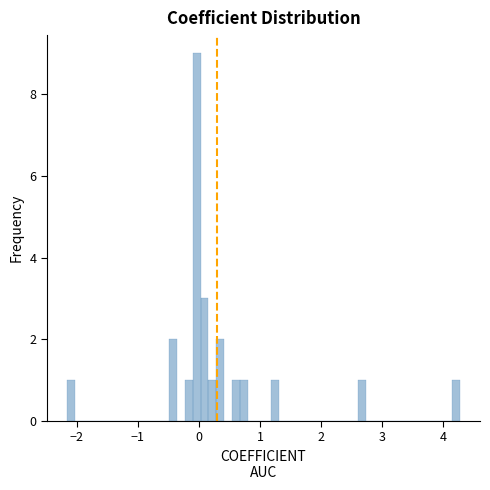

Around what value on the x-axis is the tallest bar? Give the approximate position of its centre, as read against the axis.

0.0